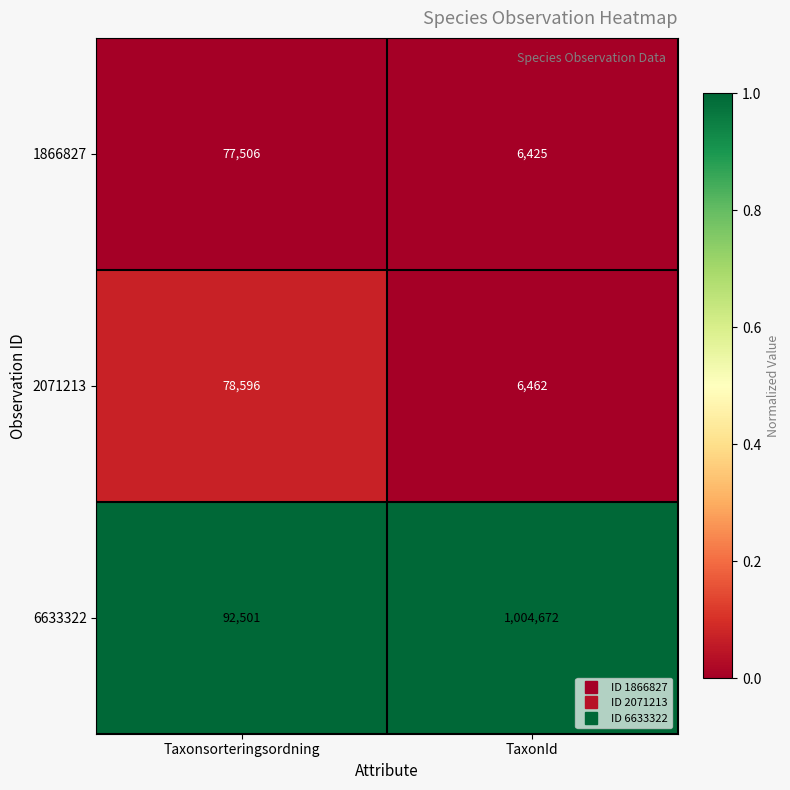

Which series changed the most between Taxonsorteringsordning and TaxonId?

6633322